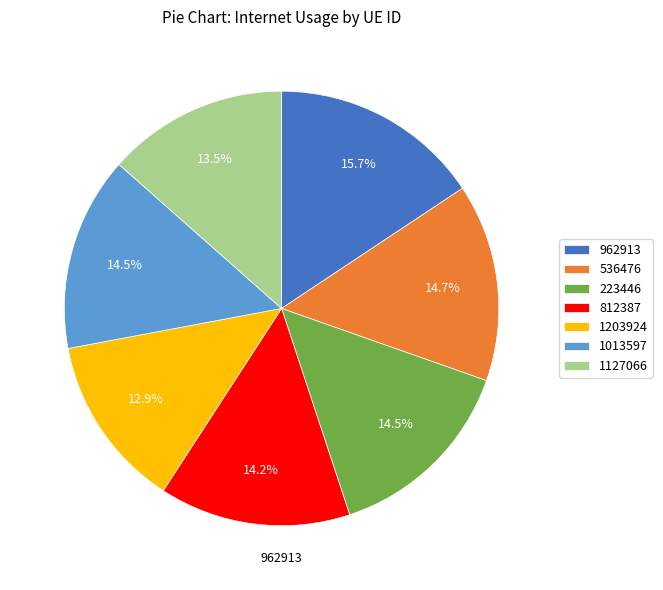

Does 1203924 represent more than half of the total?

No